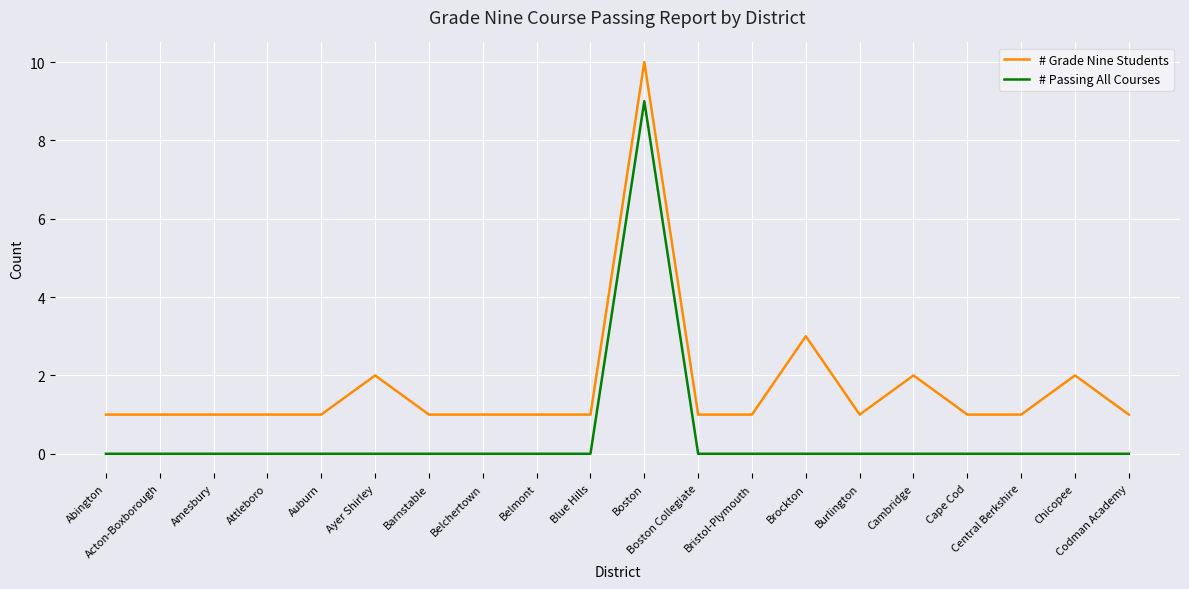

True or false: # Passing All Courses and # Grade Nine Students intersect in this chart.

False